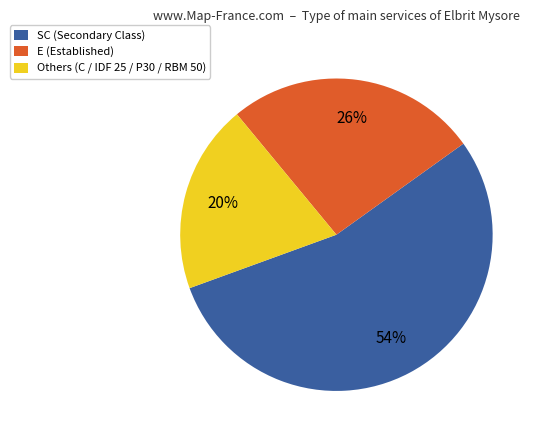

To the nearest percent, what is the average slice percentage?

33%